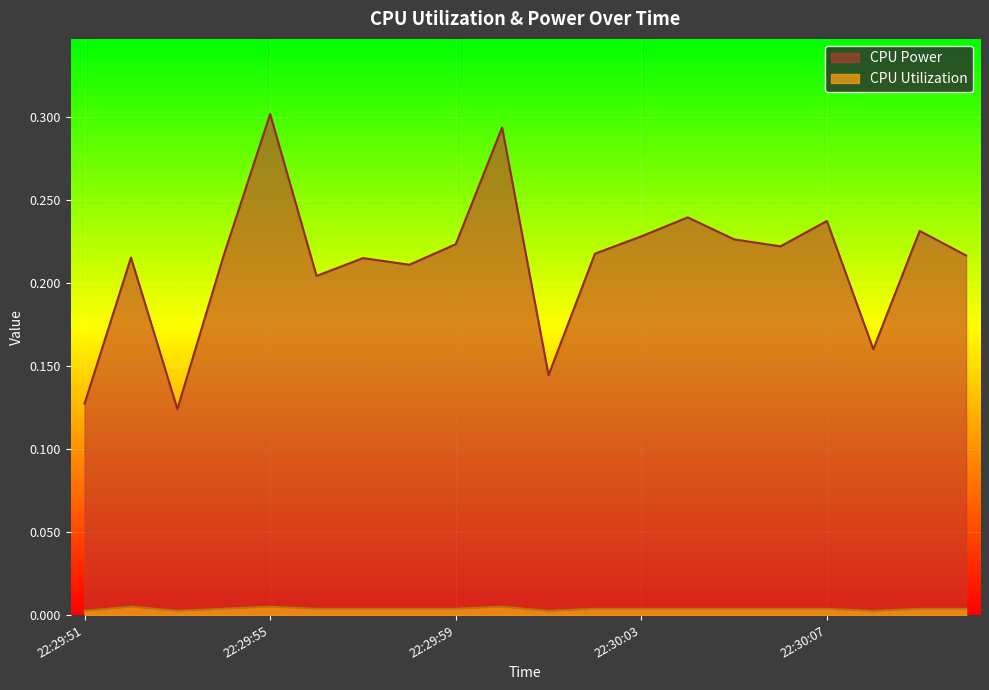

True or false: CPU Power and CPU Utilization intersect in this chart.

False